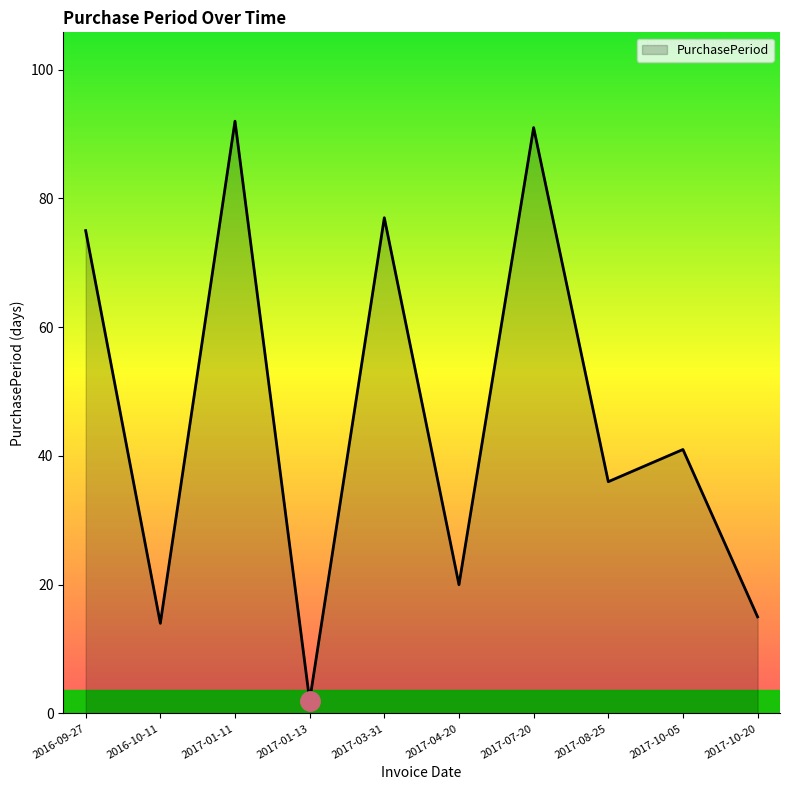

The value at 2017-01-13 is 2. True or false?

True